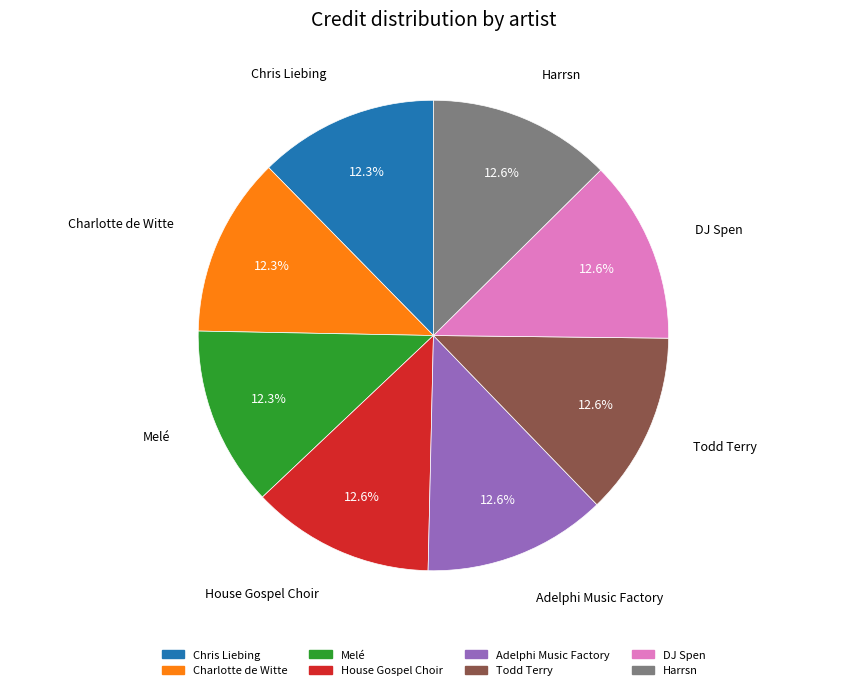

Combined, what portion of the pie is House Gospel Choir and DJ Spen?

25.2%